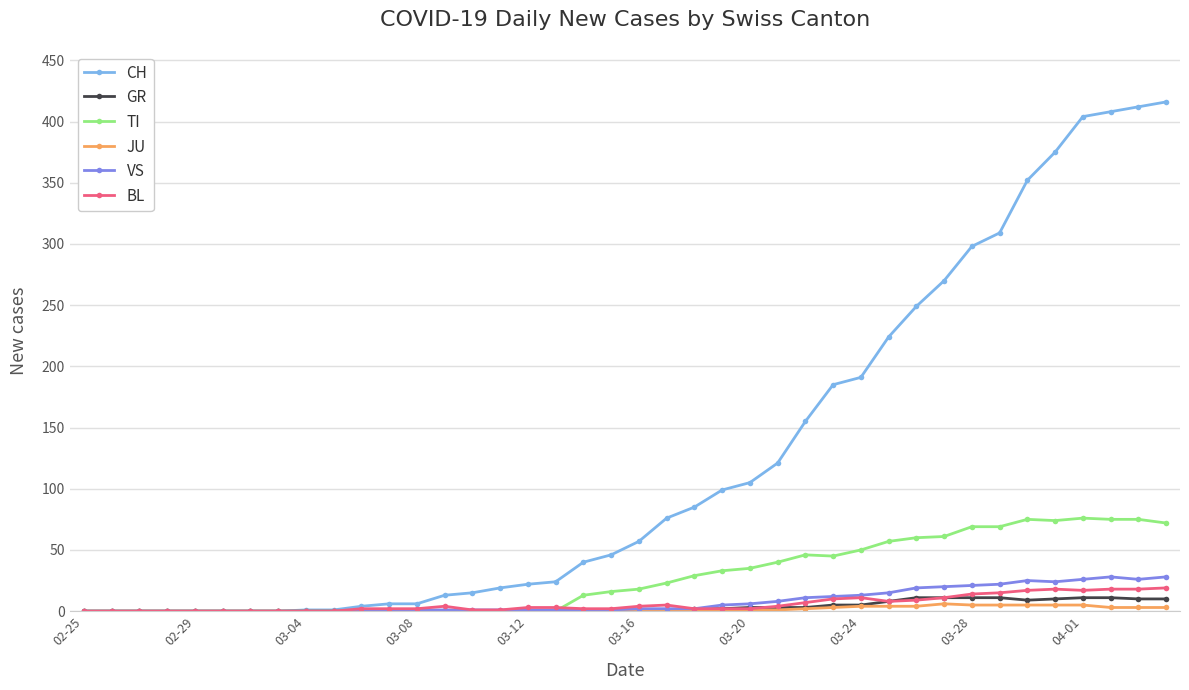

Which series has the widest spread of values?

CH